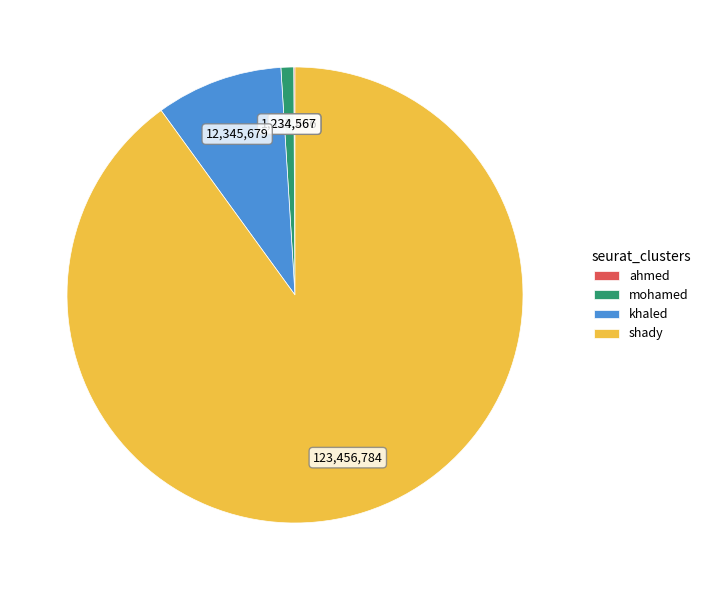

Do khaled and mohamed together represent more than half of the pie?

No